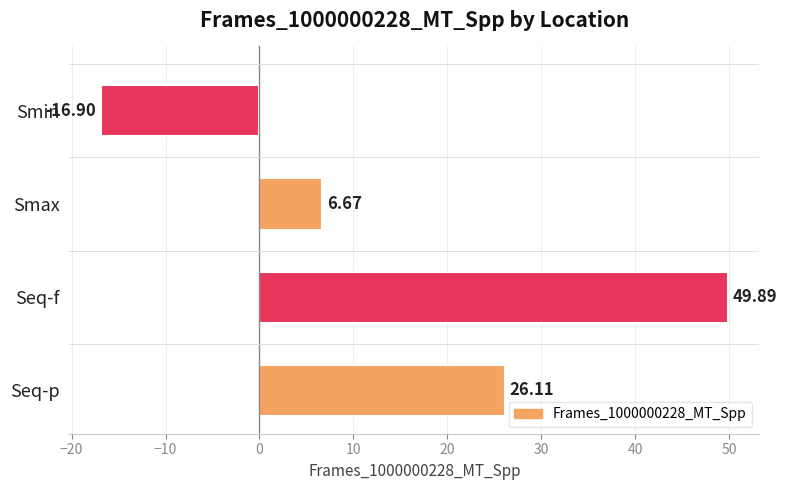

How many categories are shown in the chart?

4